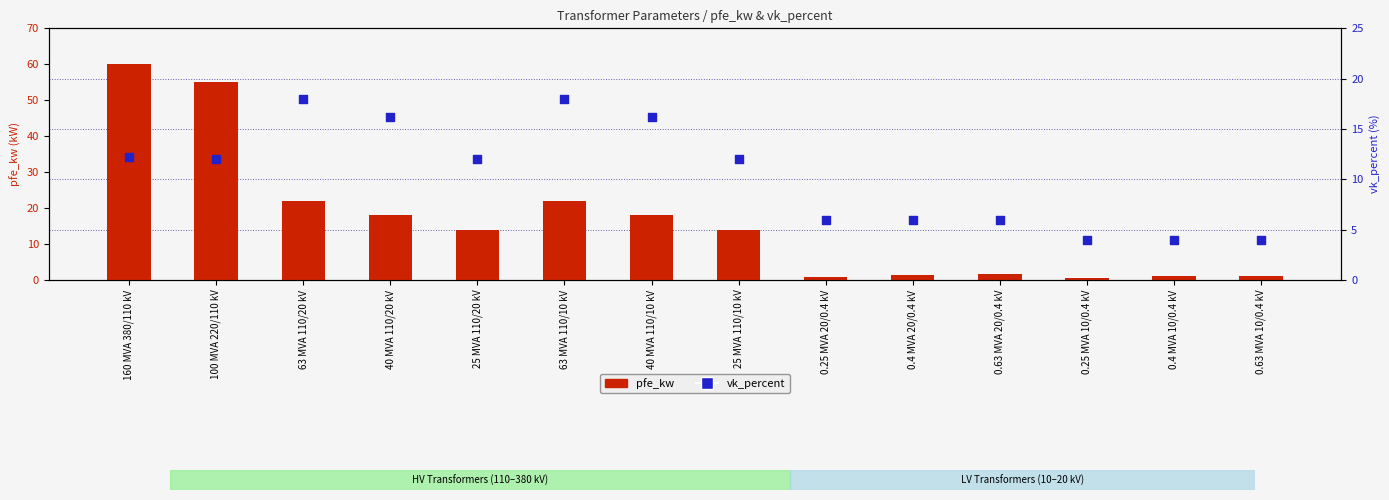

Which series contains the lowest Y value?

pfe_kw